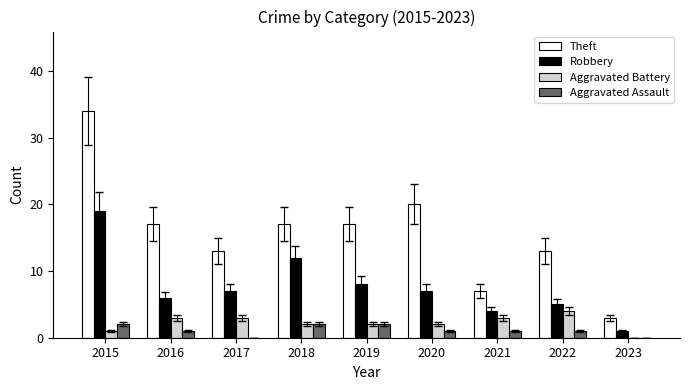

Reading left to right, what are all the values shown in this chart?

Theft: 2015=34	2016=17	2017=13	2018=17	2019=17	2020=20	2021=7	2022=13	2023=3
Robbery: 2015=19	2016=6	2017=7	2018=12	2019=8	2020=7	2021=4	2022=5	2023=1
Aggravated Battery: 2015=1	2016=3	2017=3	2018=2	2019=2	2020=2	2021=3	2022=4	2023=0
Aggravated Assault: 2015=2	2016=1	2017=0	2018=2	2019=2	2020=1	2021=1	2022=1	2023=0